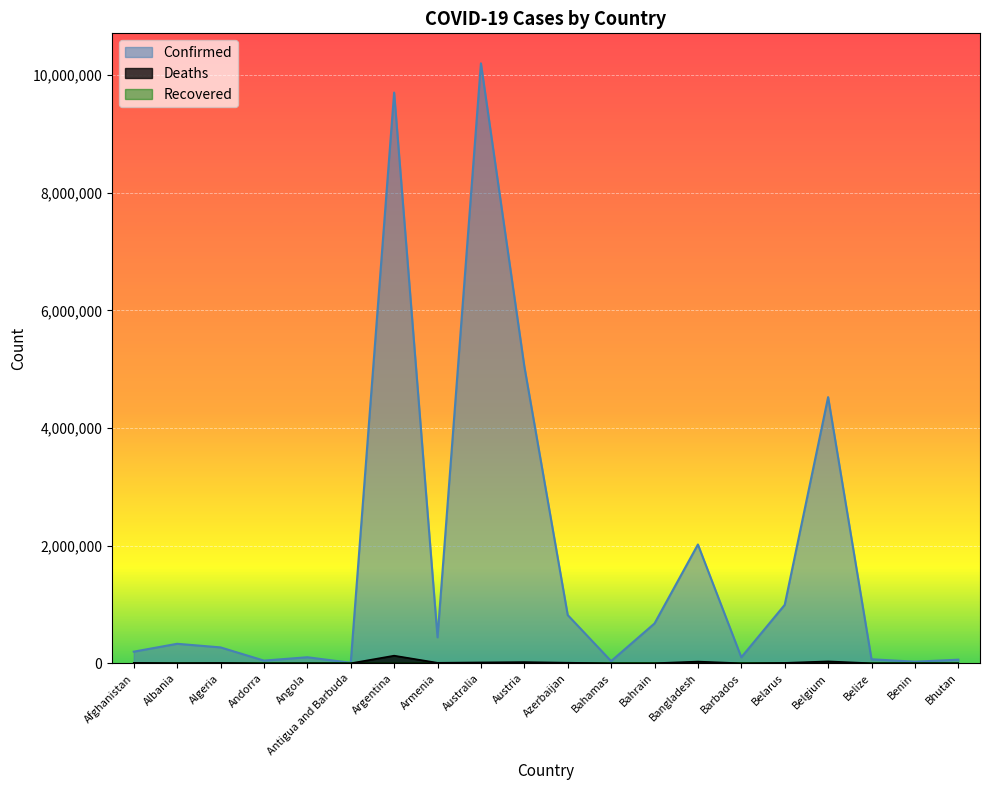

In Confirmed, how many points are higher than both neighbors (excluding endpoints)?

6